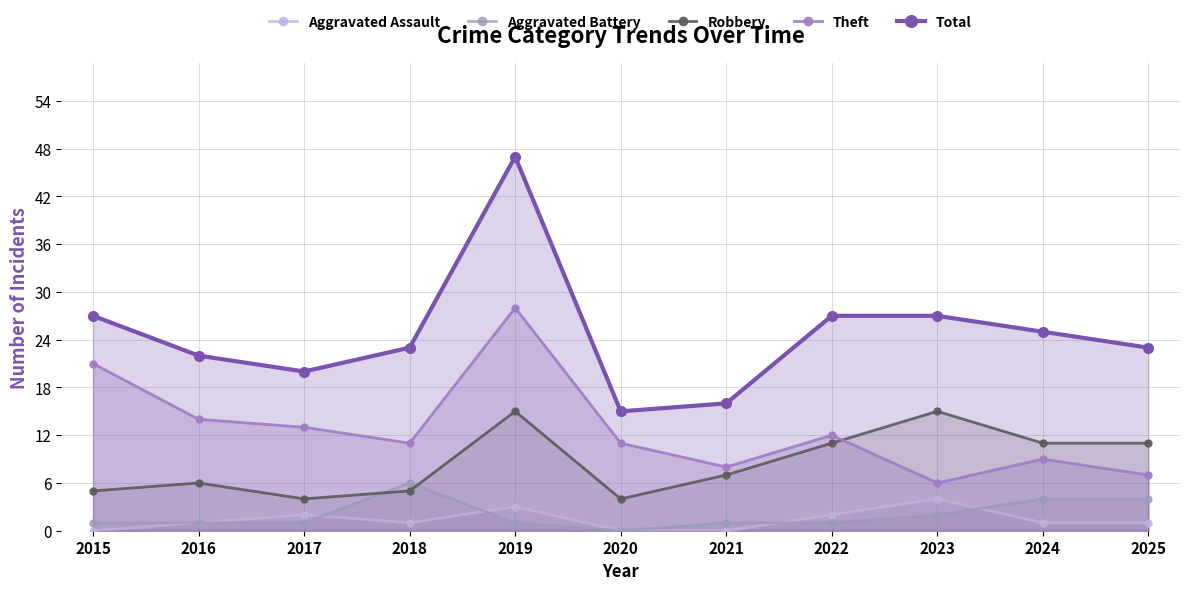

What is the value of the Total point at the 6th from the left?

15